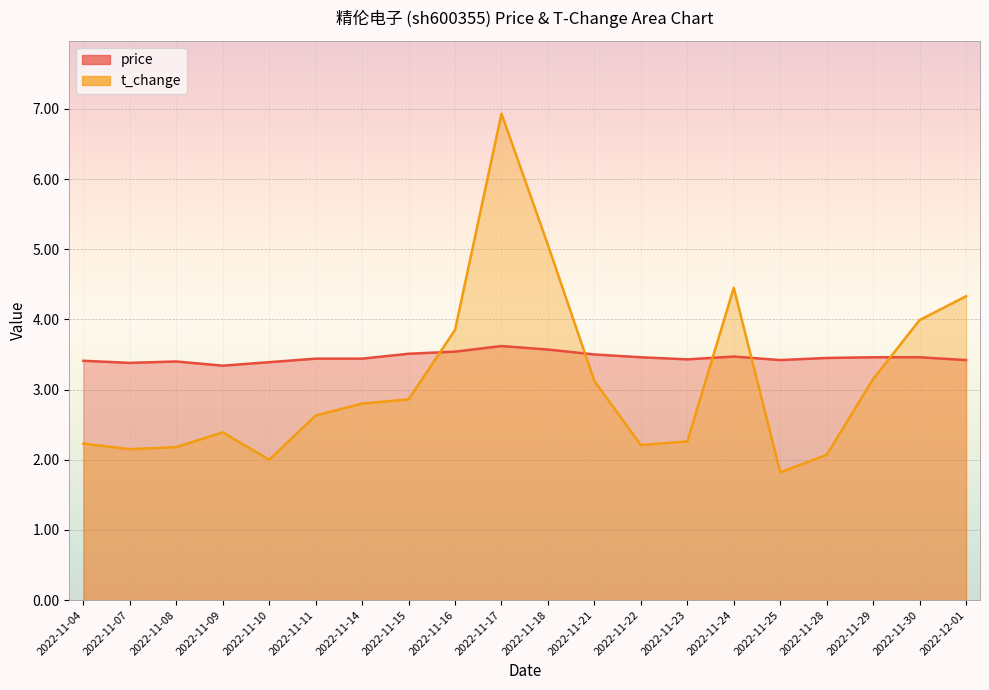

The price series shows 3.4 at 2022-11-23. True or false?

True